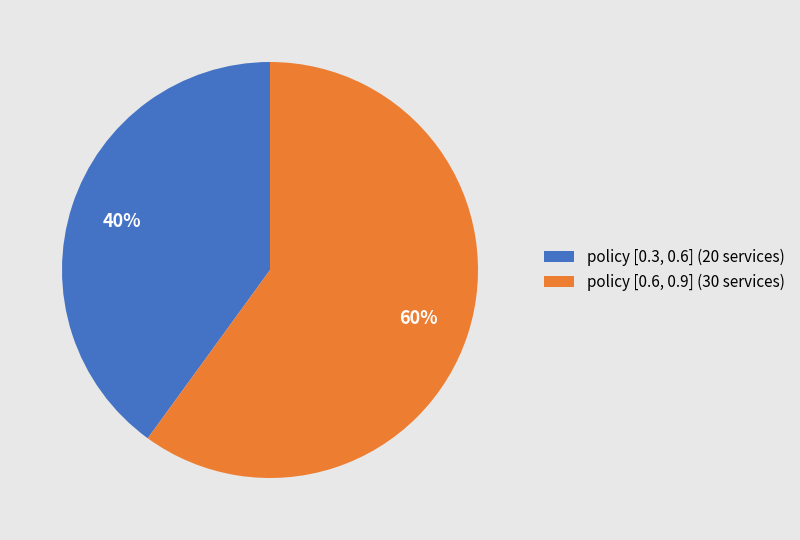

To the nearest percent, what is the difference between the policy [0.6, 0.9] and policy [0.3, 0.6] slice percentages?

20%